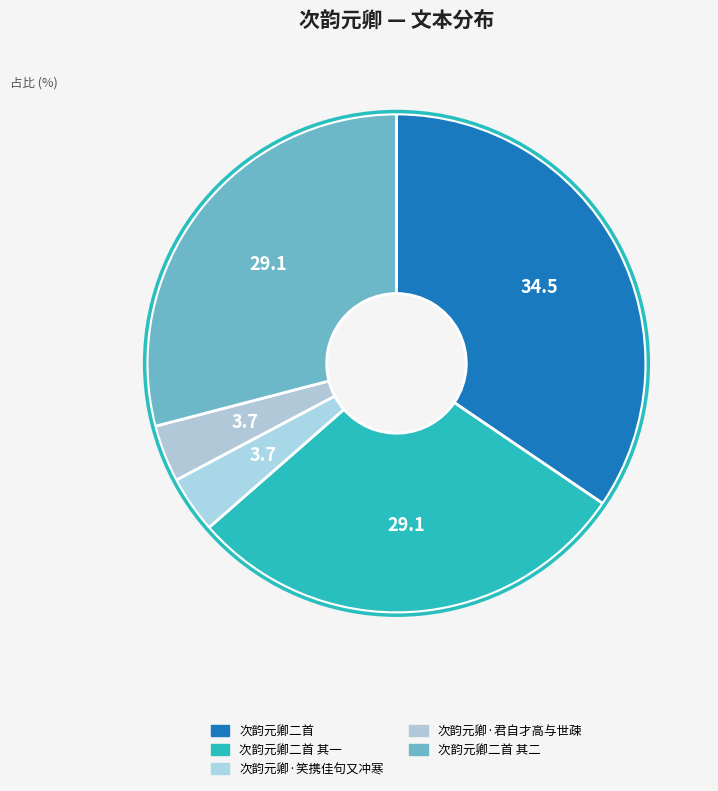

What percentage is the 次韵元卿二首 其一 slice, to the nearest percent?

29%